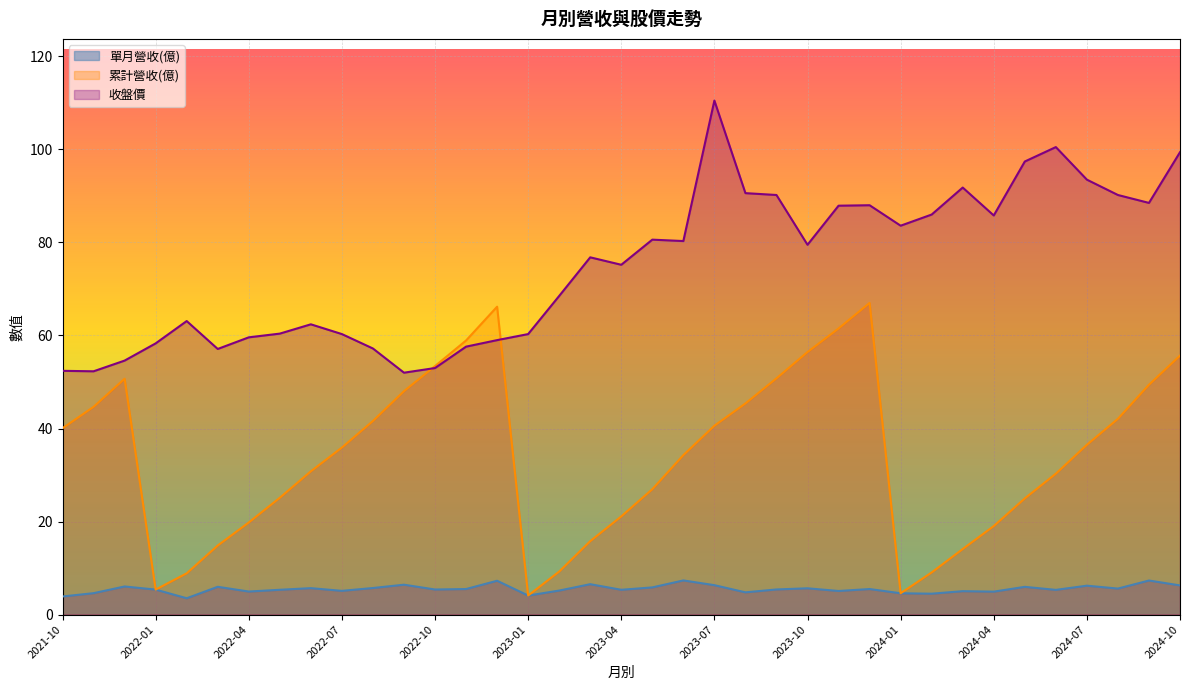

Where is the first local minimum for 收盤價?

2021-11